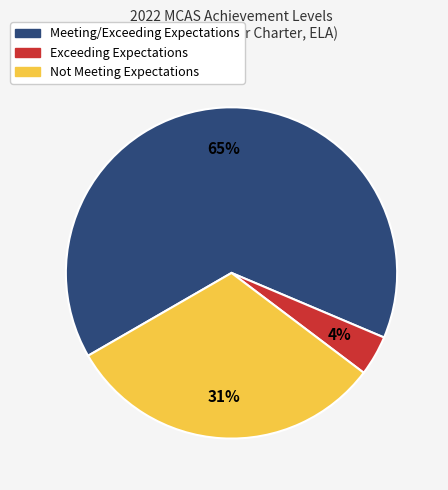

Does any single category account for the majority?

Yes